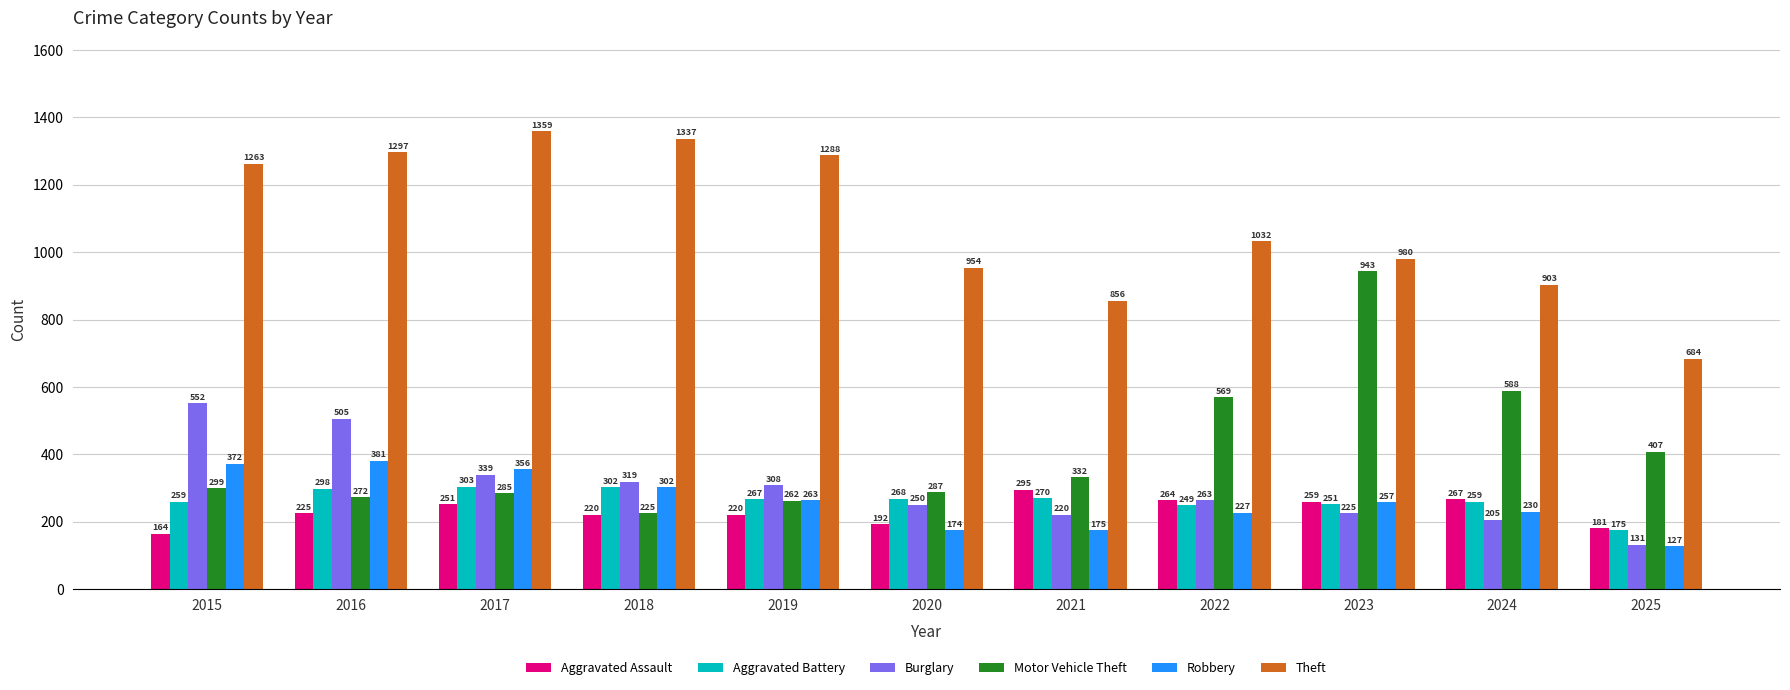

What is the sum of the Aggravated Battery values at 2025 and 2022?

424